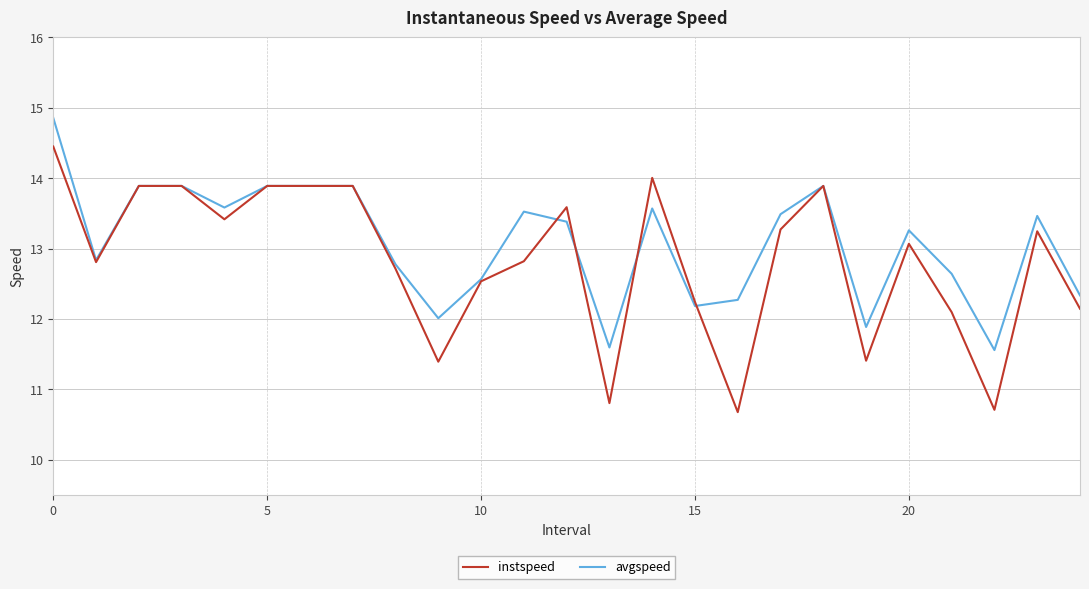

What is the greatest value displayed?

14.9